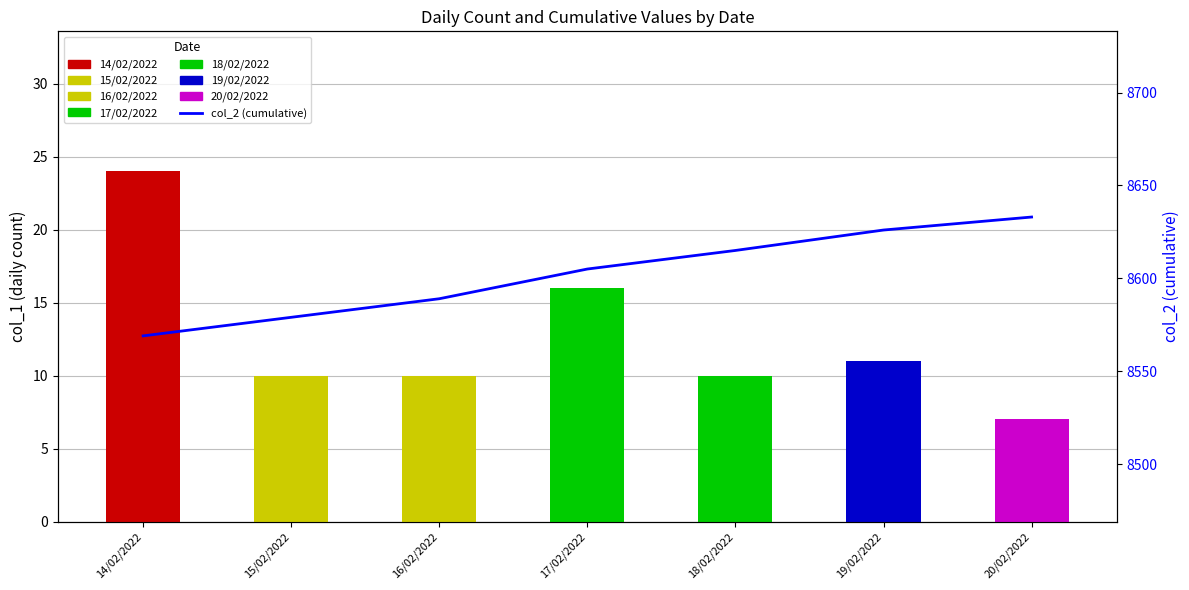

How many values are between 8579 and 8626?

5